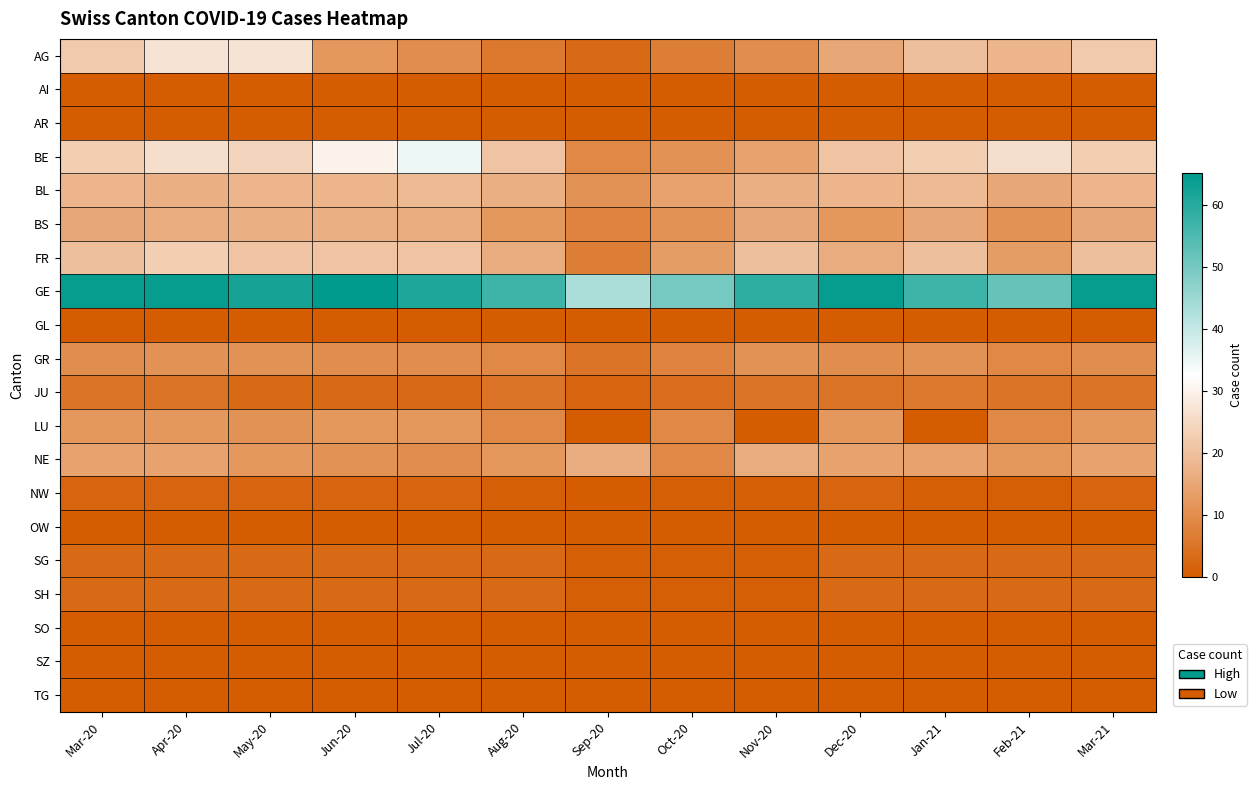

Which has a higher value, Mar-20 or Jun-20?

Mar-20